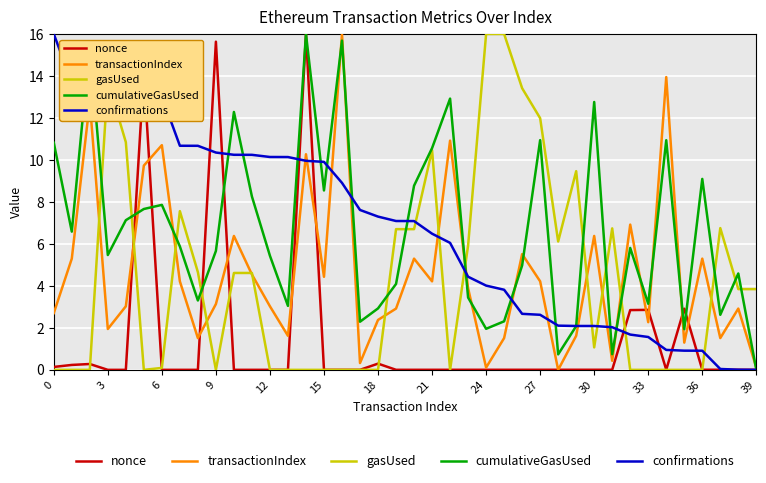

What is the maximum value for gasUsed?

16.0